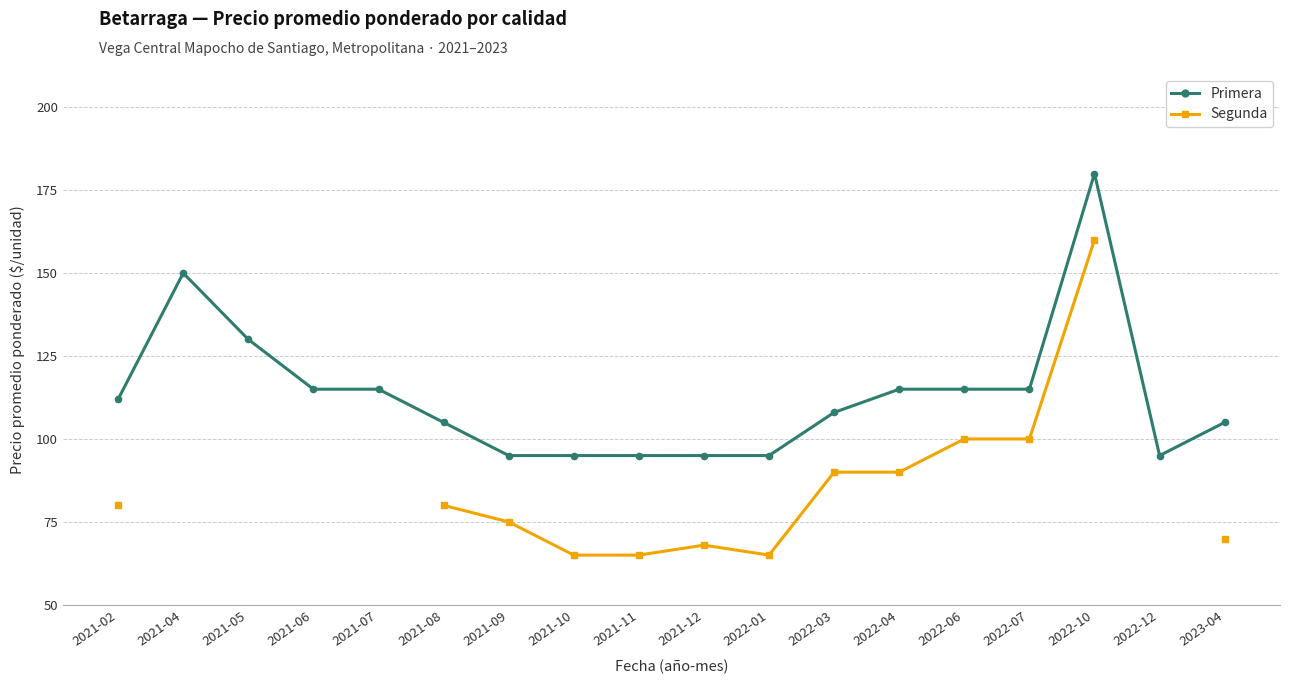

Which series has the largest range (max minus min)?

Segunda